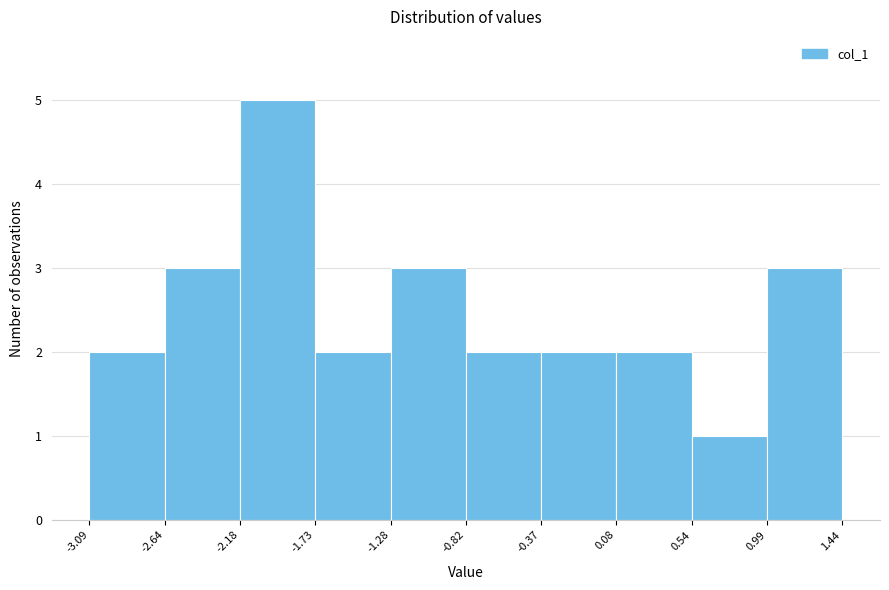

How tall is the bar that spans -2.64 to -2.18 on the x-axis? The values are not printed on the chart, so give them approximately, as read against the axis.

3